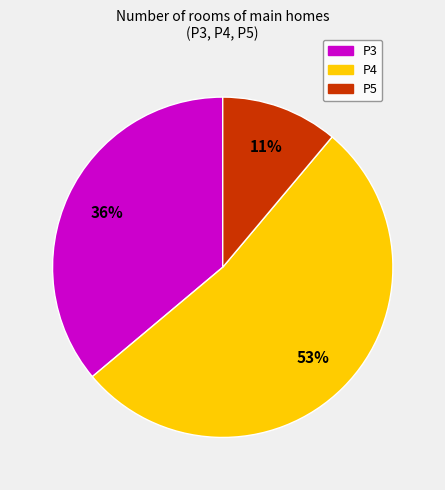

How many slices are in this pie chart?

3